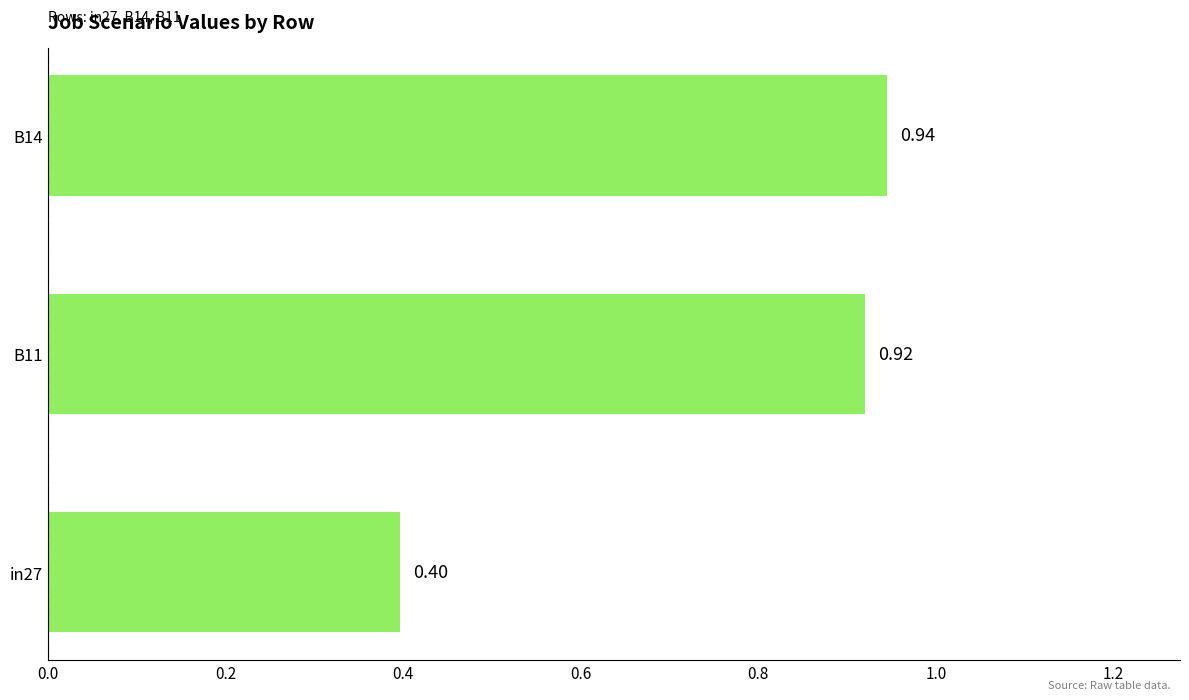

Which has a higher value, B14 or in27?

B14